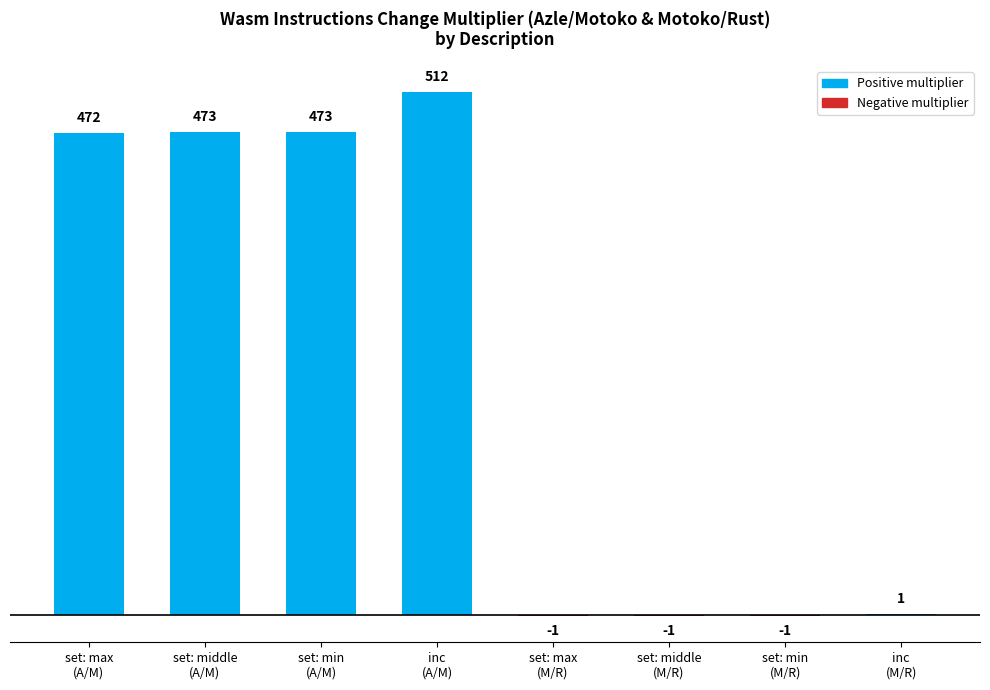

What is the maximum value shown in the chart?

512